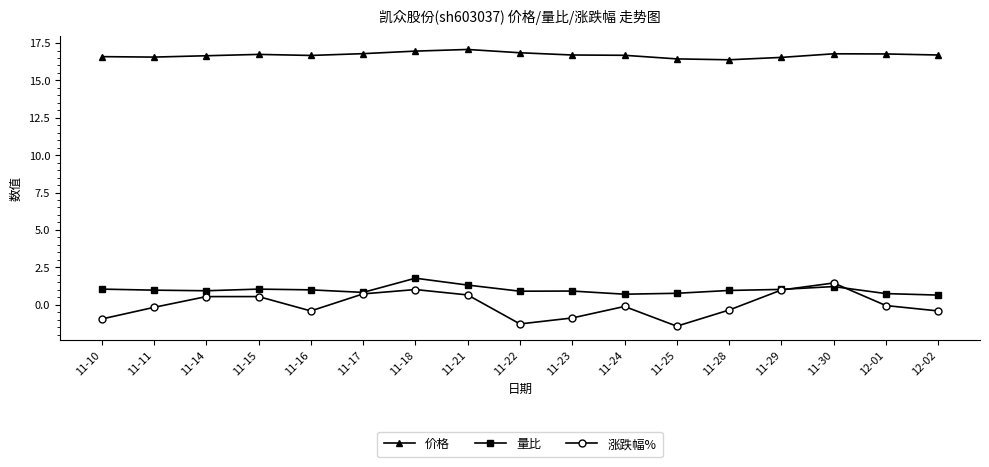

True or false: 价格 and 涨跌幅% cross at least once.

False